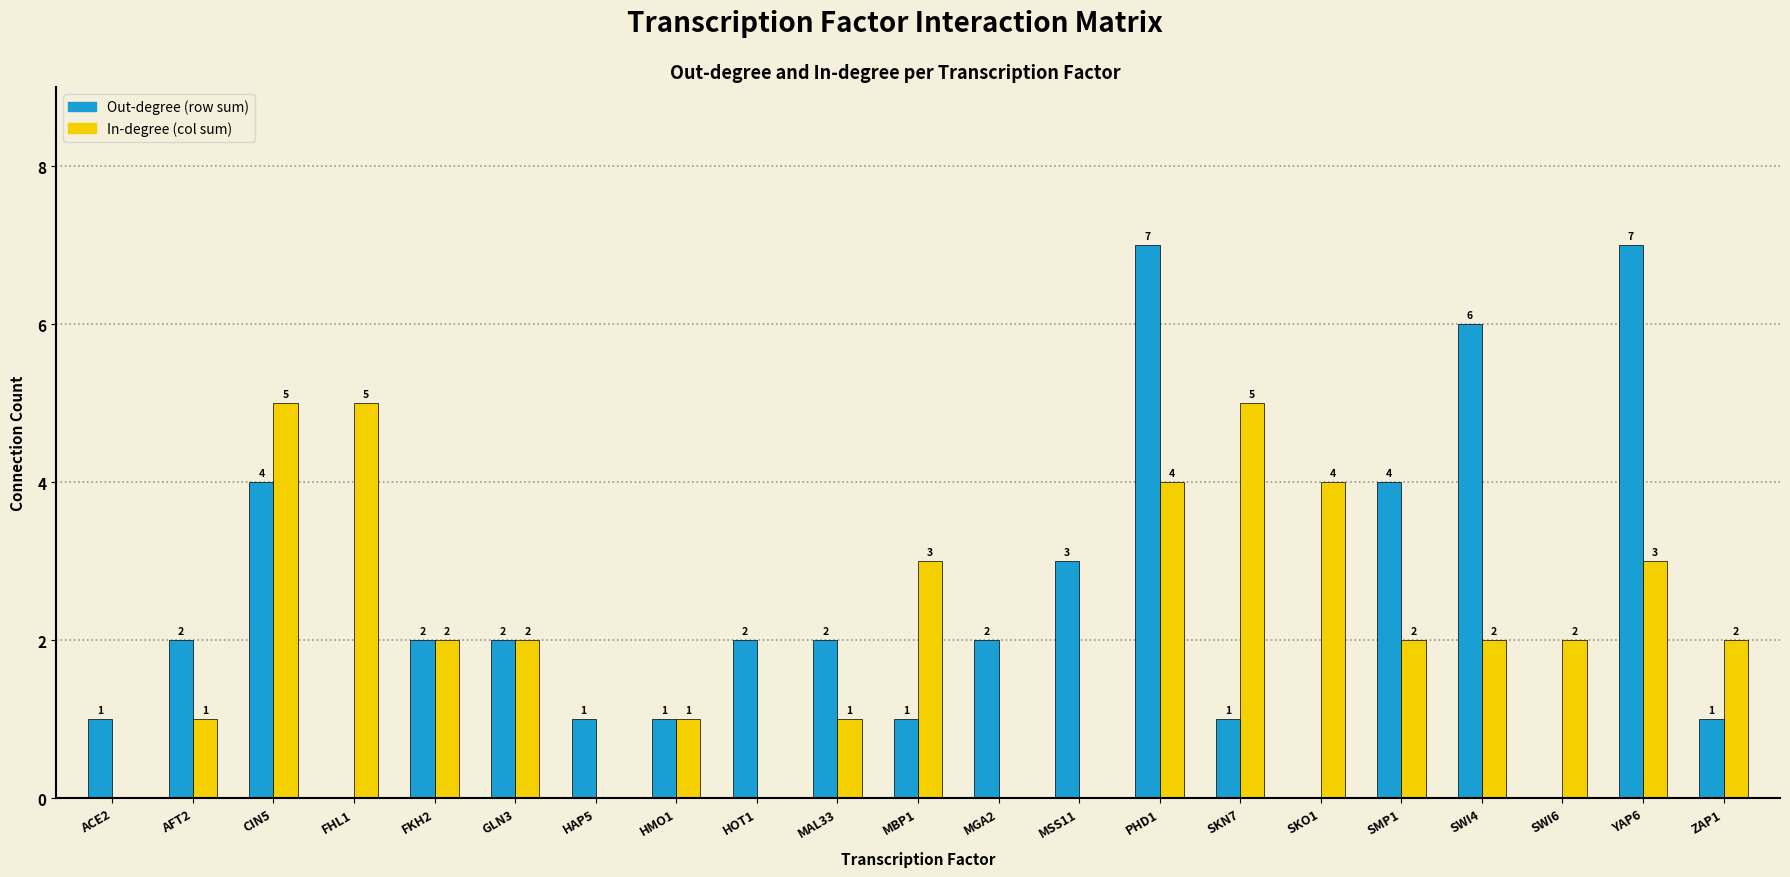

Reading left to right, what are all the values shown in this chart?

Out-degree (row sum): ACE2=1	AFT2=2	CIN5=4	FHL1=0	FKH2=2	GLN3=2	HAP5=1	HMO1=1	HOT1=2	MAL33=2	MBP1=1	MGA2=2	MSS11=3	PHD1=7	SKN7=1	SKO1=0	SMP1=4	SWI4=6	SWI6=0	YAP6=7	ZAP1=1
In-degree (col sum): ACE2=0	AFT2=1	CIN5=5	FHL1=5	FKH2=2	GLN3=2	HAP5=0	HMO1=1	HOT1=0	MAL33=1	MBP1=3	MGA2=0	MSS11=0	PHD1=4	SKN7=5	SKO1=4	SMP1=2	SWI4=2	SWI6=2	YAP6=3	ZAP1=2